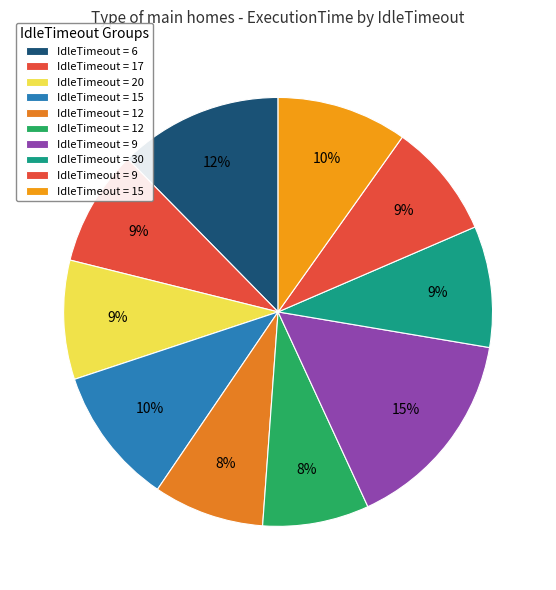

Count the number of slices in the pie.

10